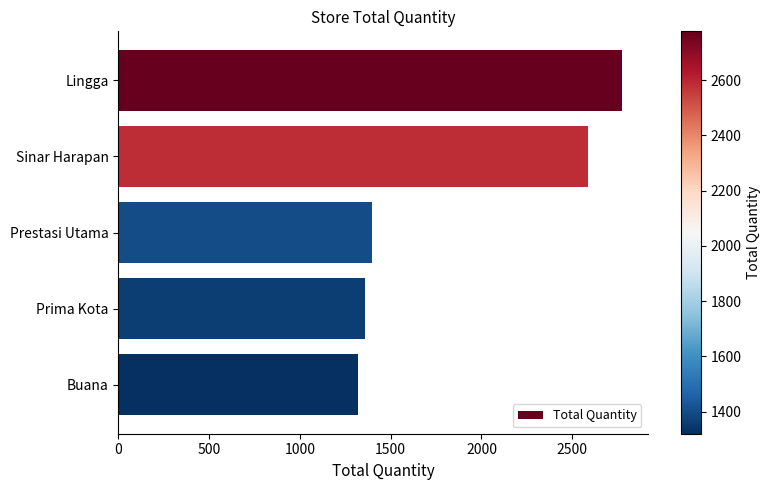

What is the label of the 1st bar from the top?

Lingga